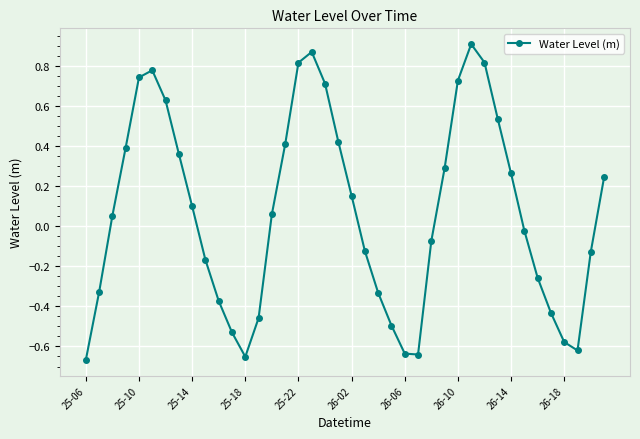

How many interior local valleys (lower than both neighbors) does the data have?

3